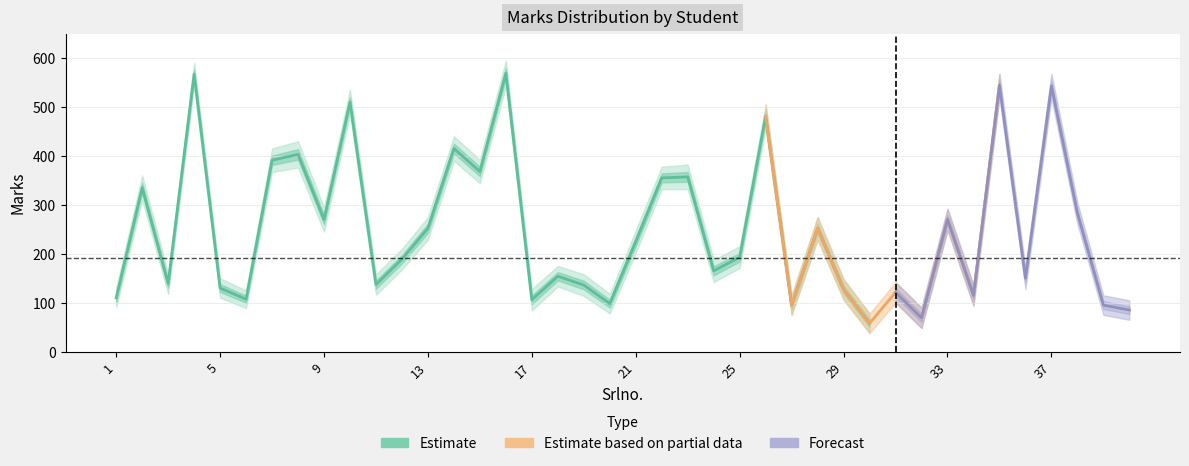

Which category has the lowest value across all series?

30